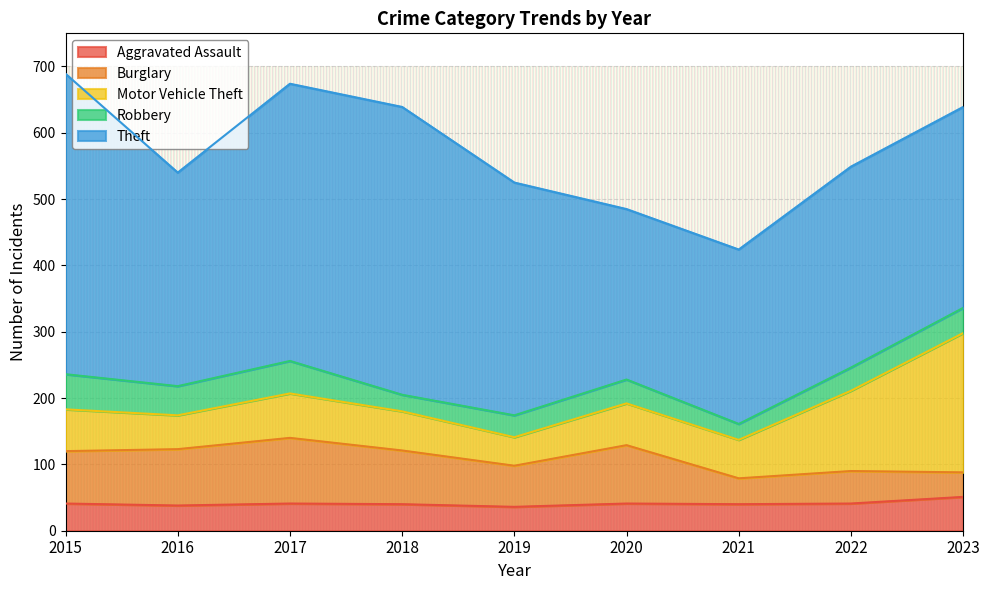

At 2020, list the series in order from smallest to largest.

Robbery, Aggravated Assault, Motor Vehicle Theft, Burglary, Theft